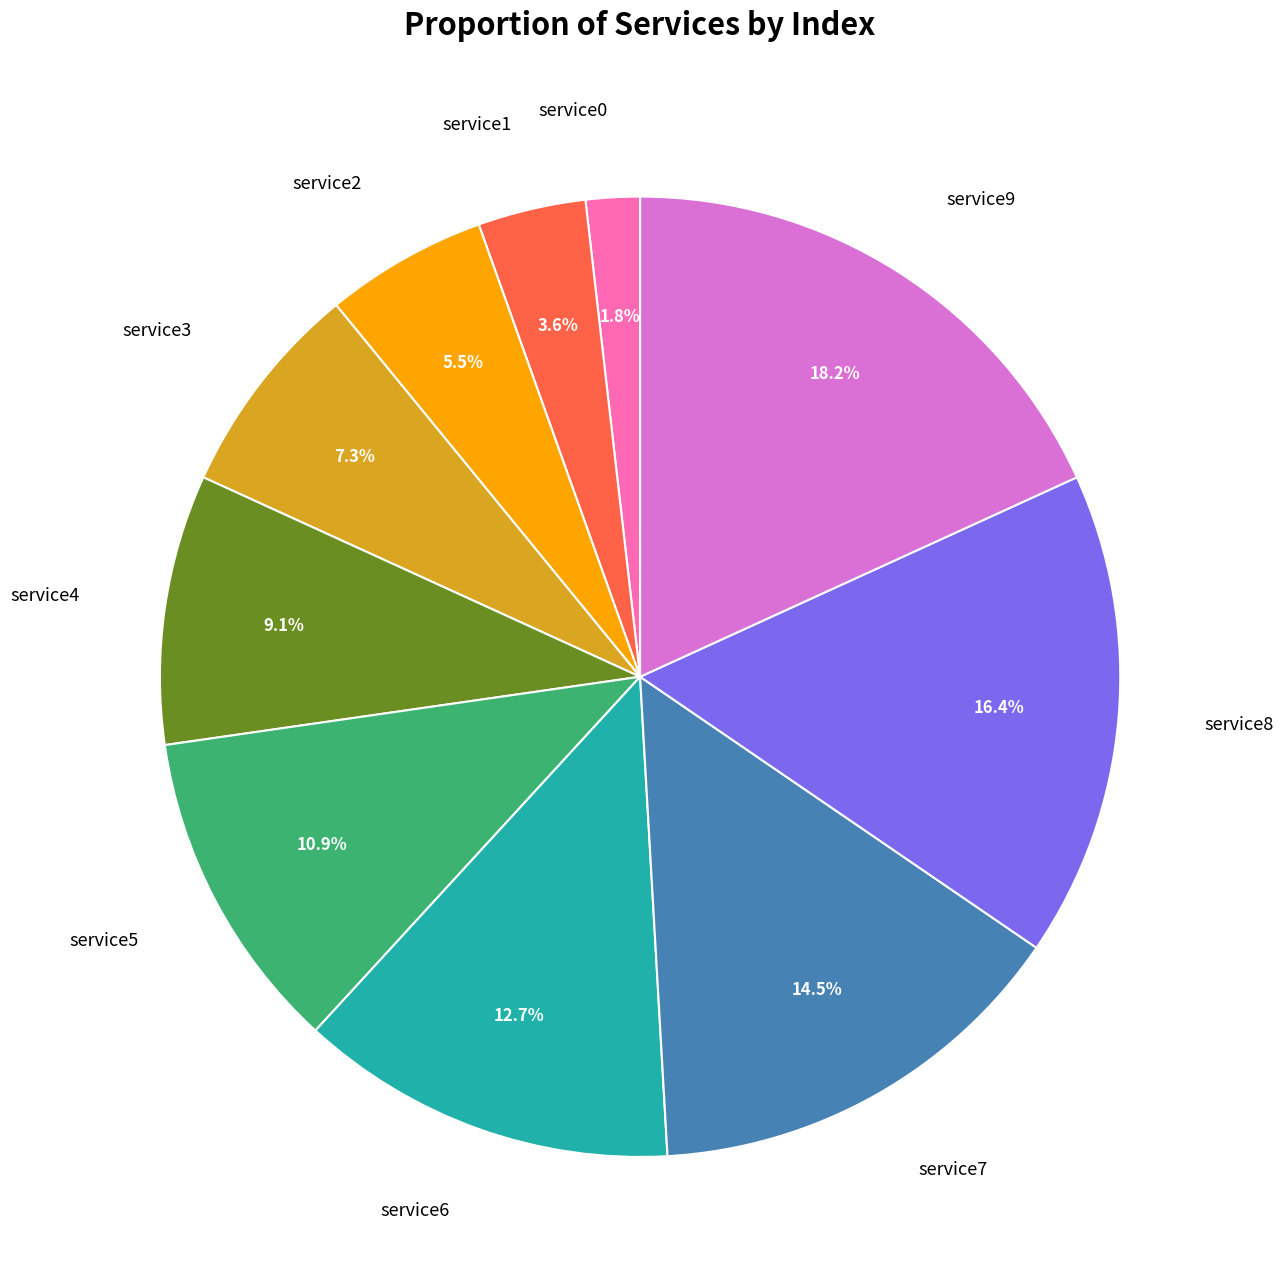

Which category has the biggest portion of the pie?

service9